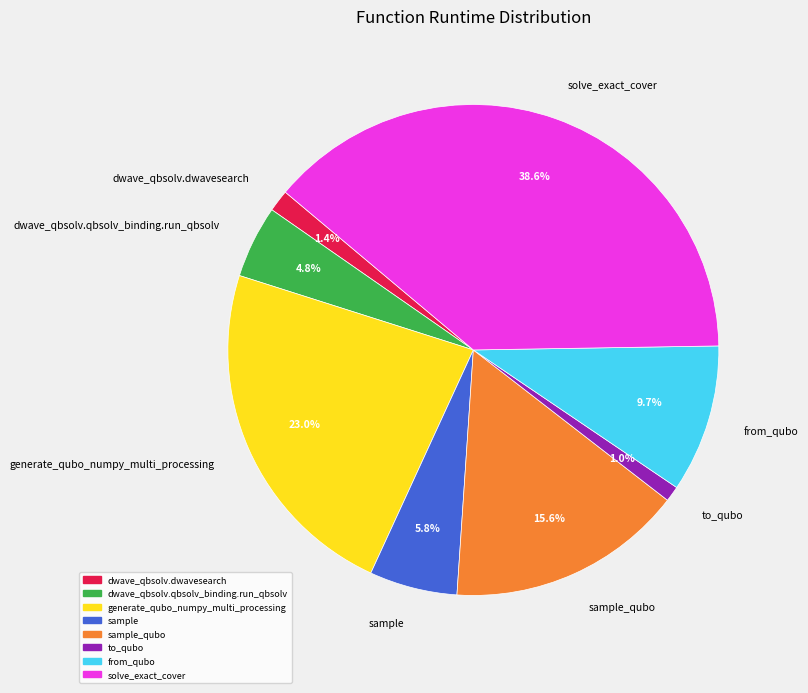

To the nearest percent, what is the difference between the dwave_qbsolv.dwavesearch and sample slice percentages?

4%